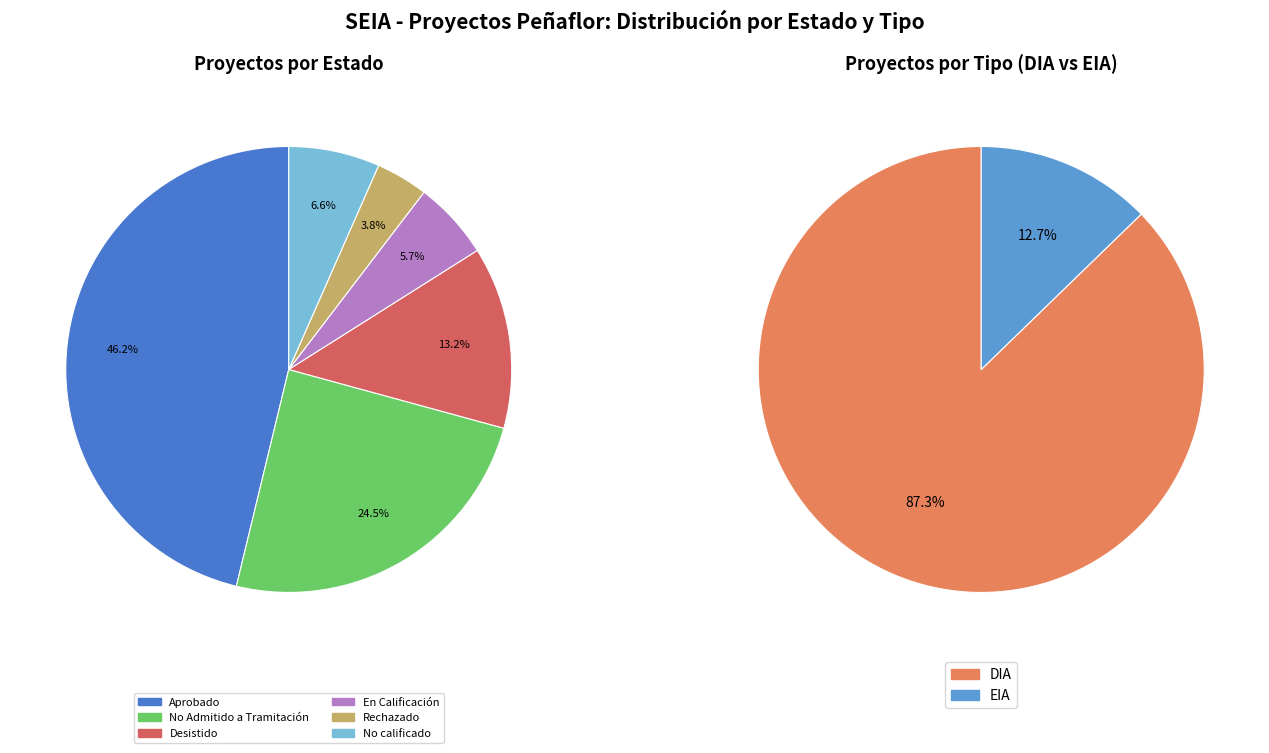

Does any single category account for the majority?

No